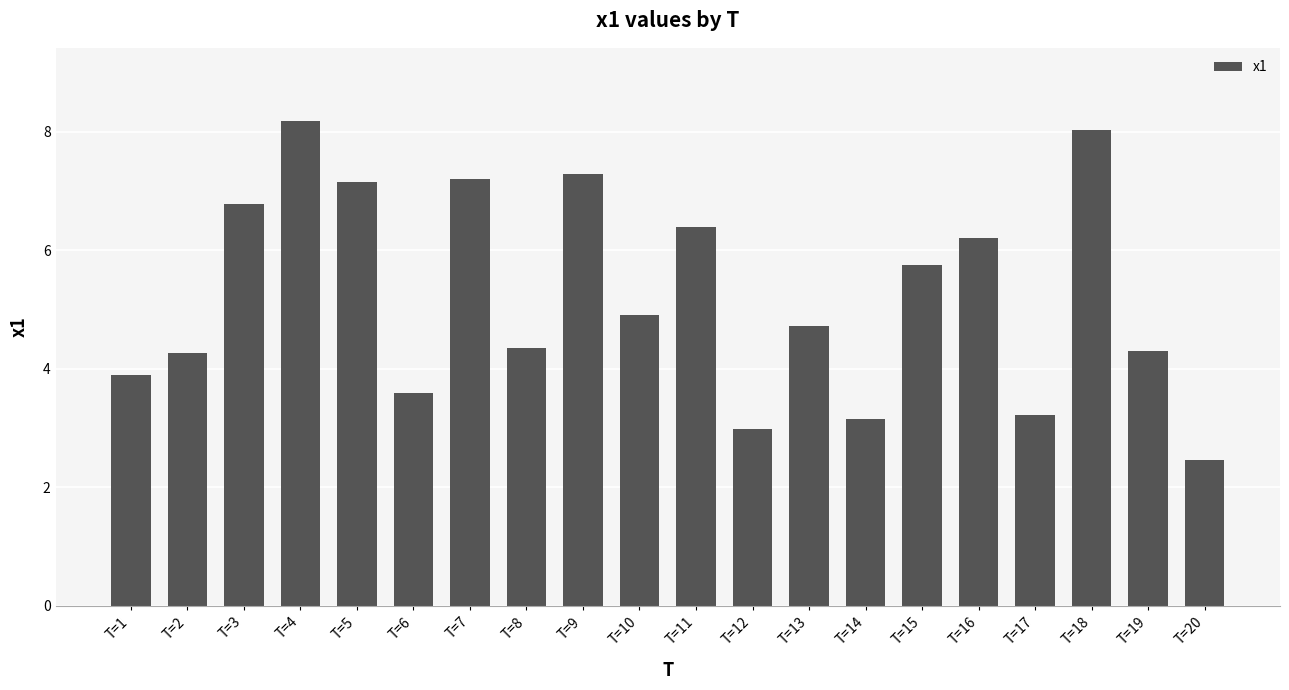

True or false: the data shows 1.2 at T=17.

False